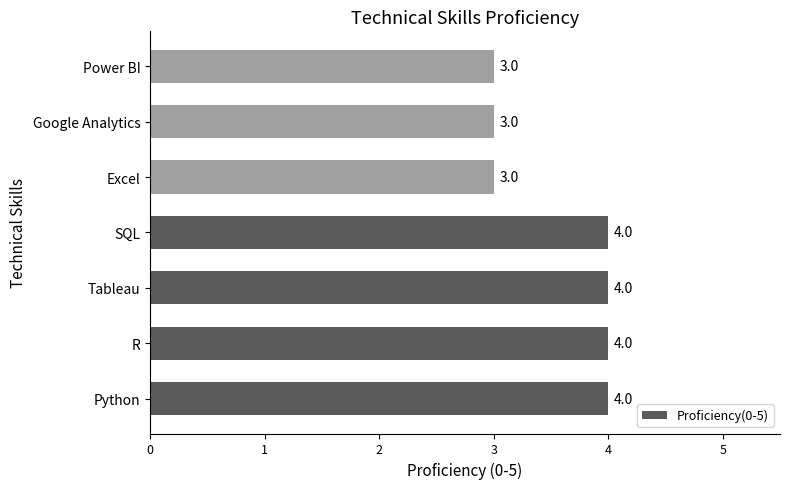

Reading bottom to top, extract all data points from this chart.

4	4	4	4	3	3	3